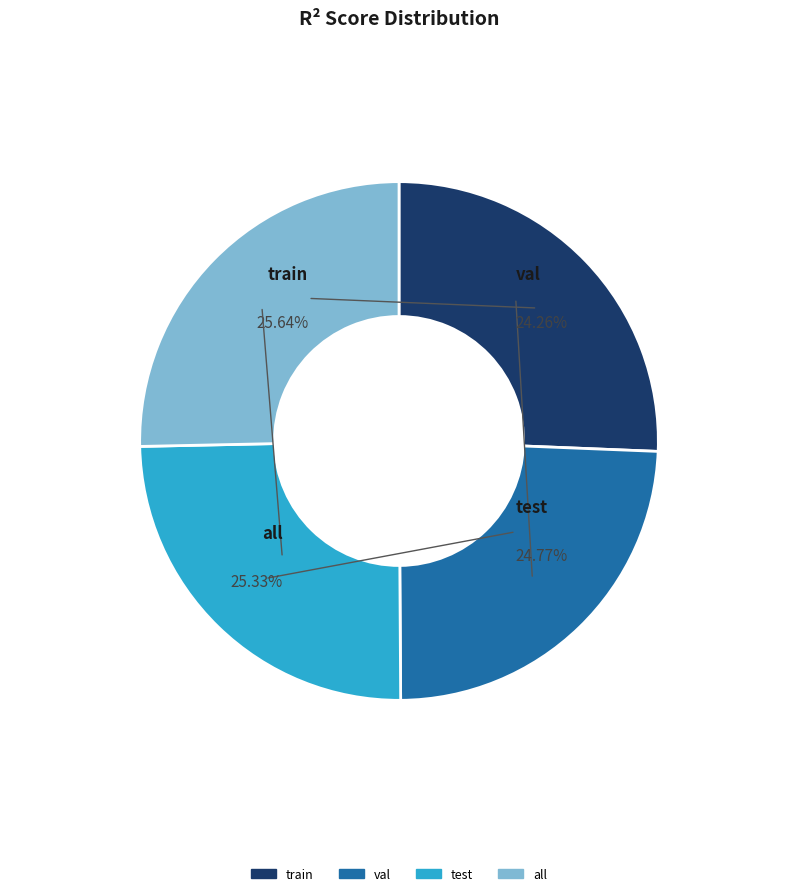

Is there a majority slice in this chart?

No